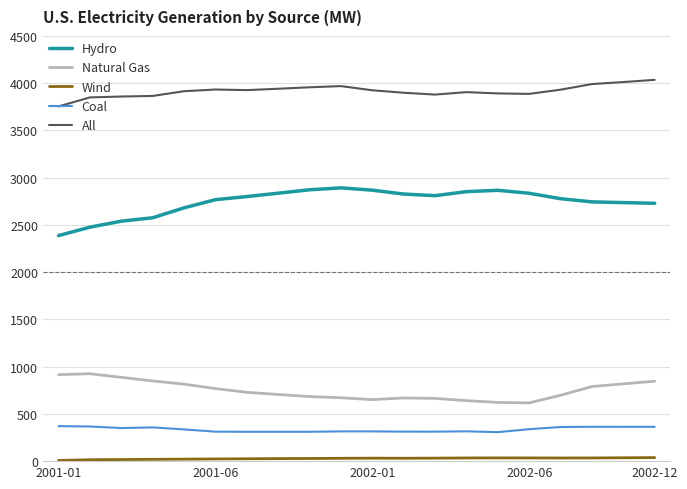

What is the minimum value for Natural Gas?

616.7